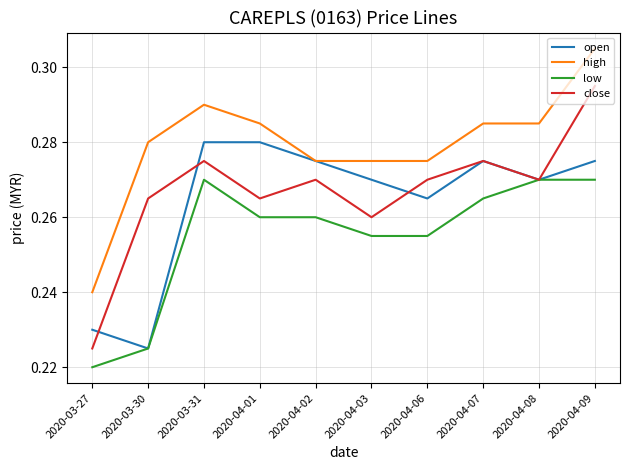

The close series shows 0.4 at 2020-03-27. True or false?

False